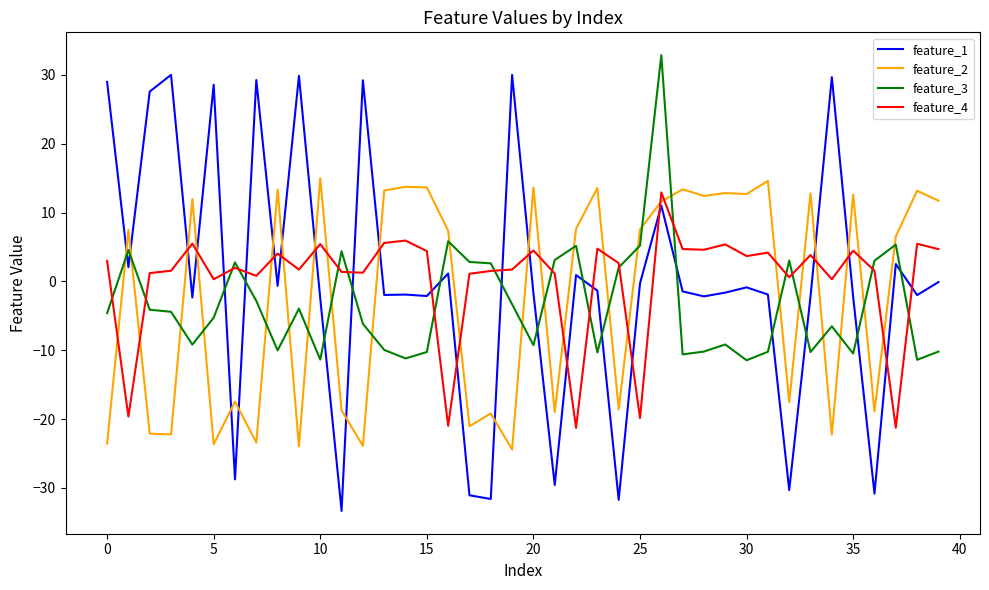

True or false: feature_4 and feature_2 cross at least once.

True